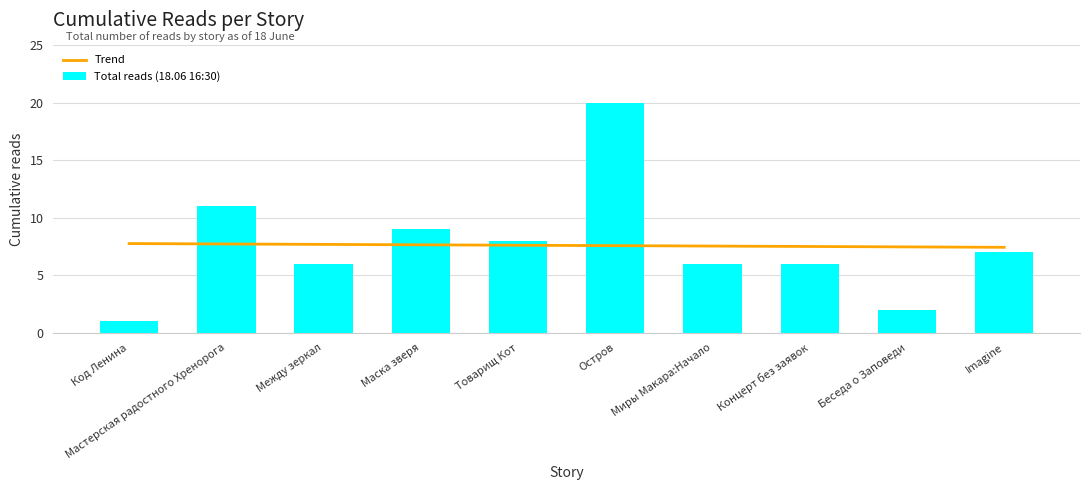

How many data points in Total reads (18.06 16:30) are above 7?

4